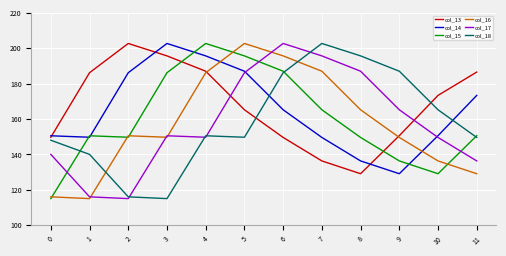

Which series changed the most between 6 and 11?

col_16